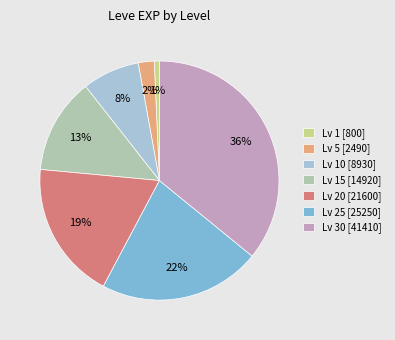

To the nearest percent, what is the average slice percentage?

14%